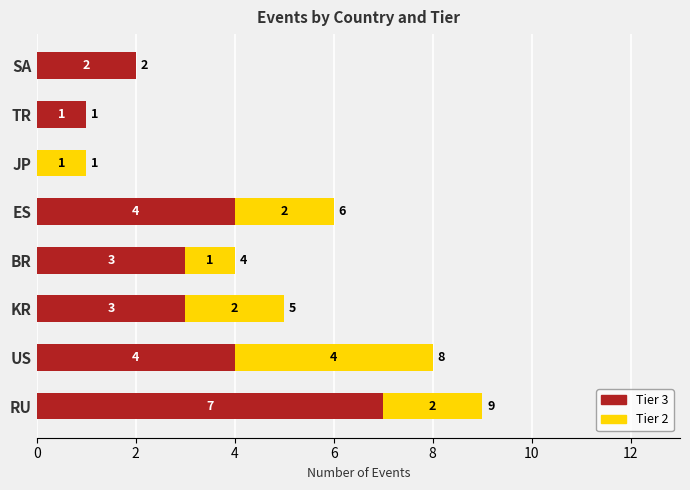

What is the sum of all Tier 3 values?

24